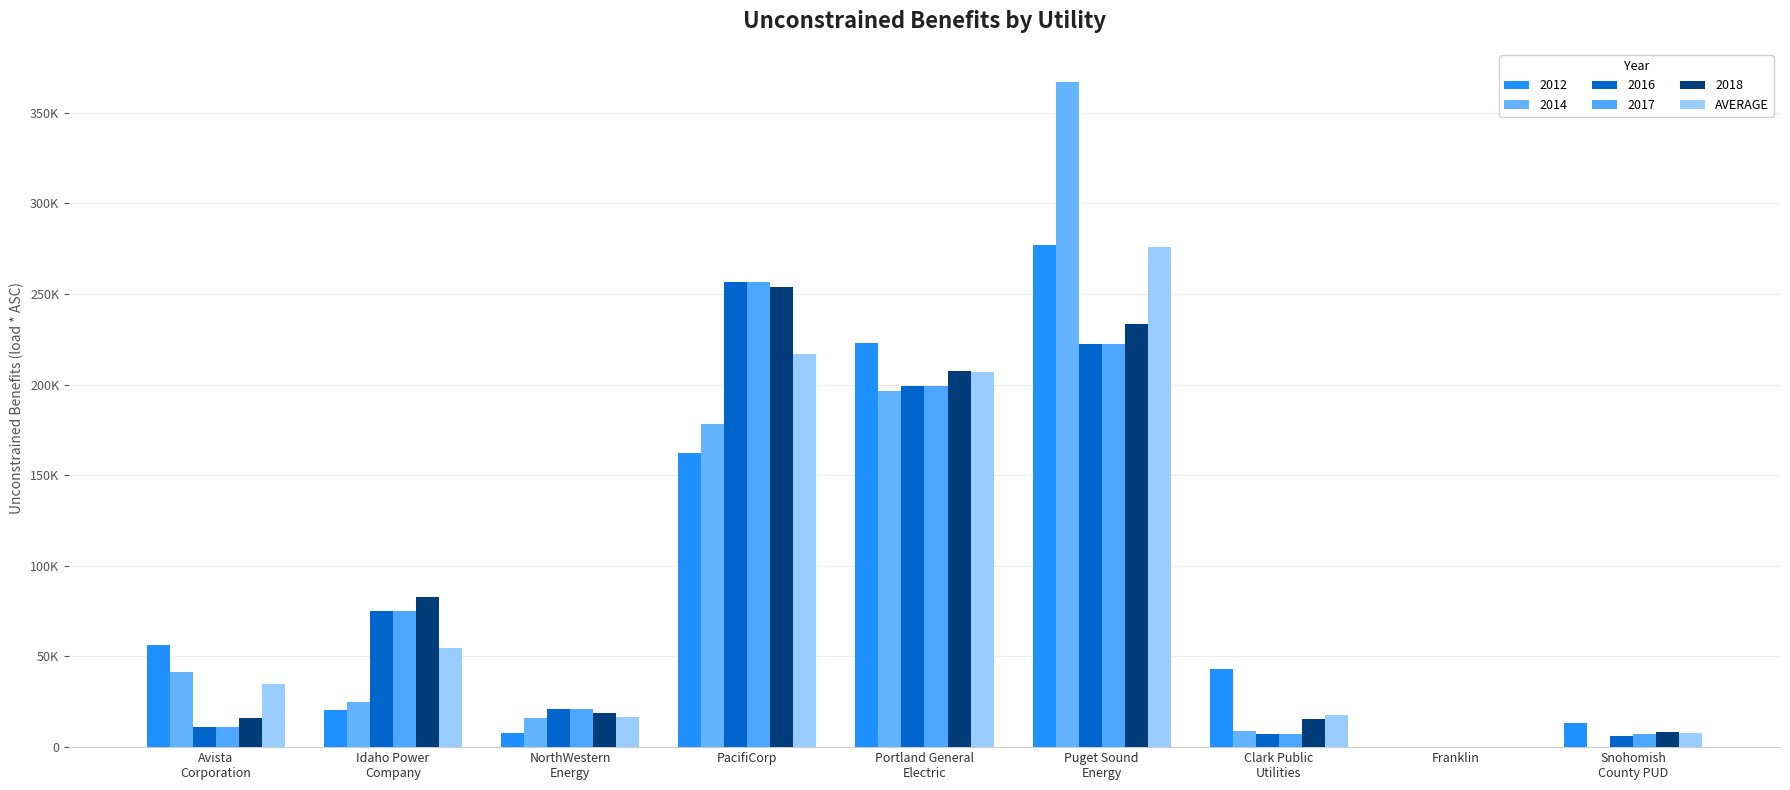

Which has a higher value, NorthWestern
Energy or Clark Public
Utilities?

Clark Public
Utilities